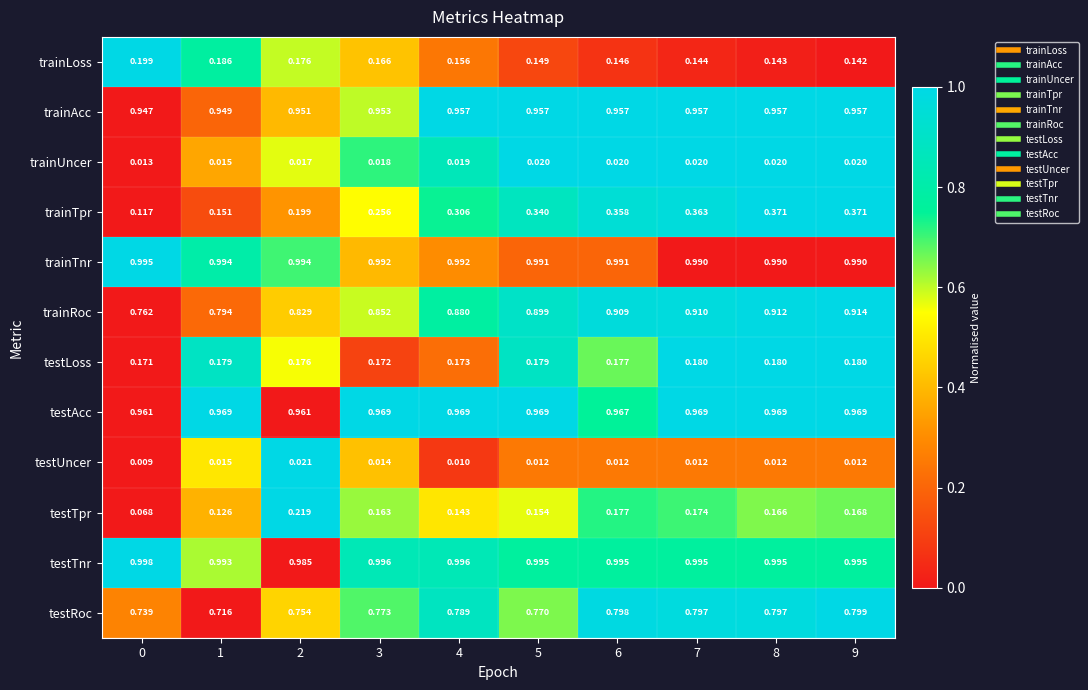

Rank the series by their maximum value, from highest to lowest.

testTnr, trainTnr, testAcc, trainAcc, trainRoc, testRoc, trainTpr, testTpr, trainLoss, testLoss, testUncer, trainUncer